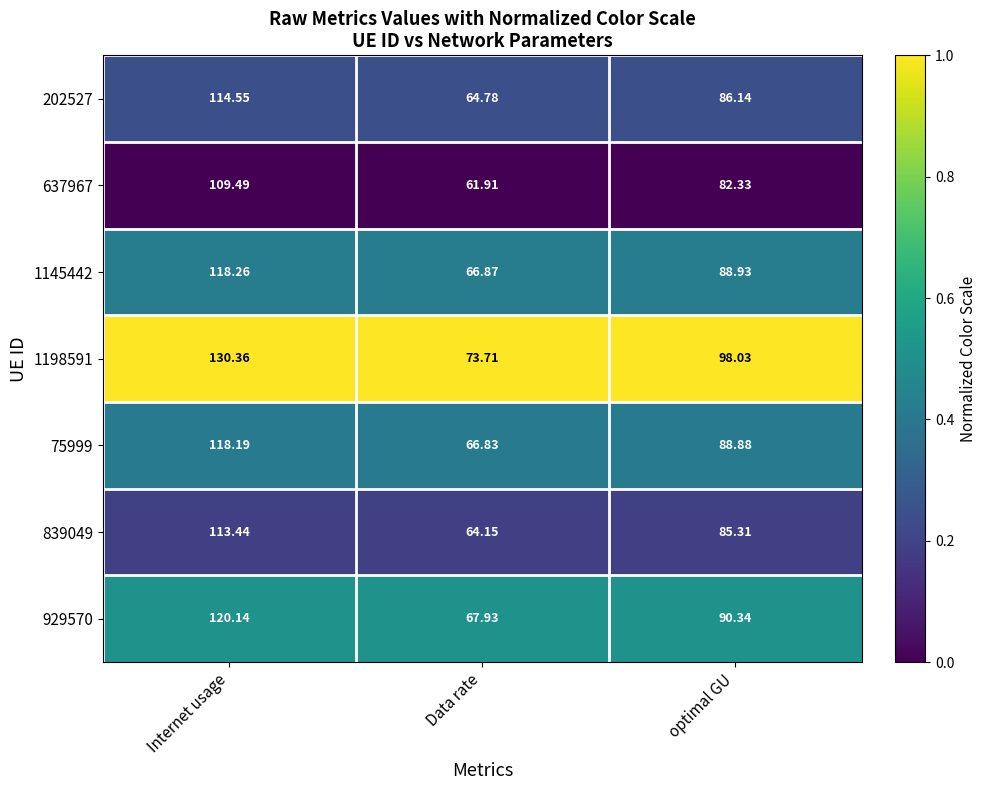

Rank the series at optimal GU from lowest to highest value.

637967, 839049, 202527, 75999, 1145442, 929570, 1198591